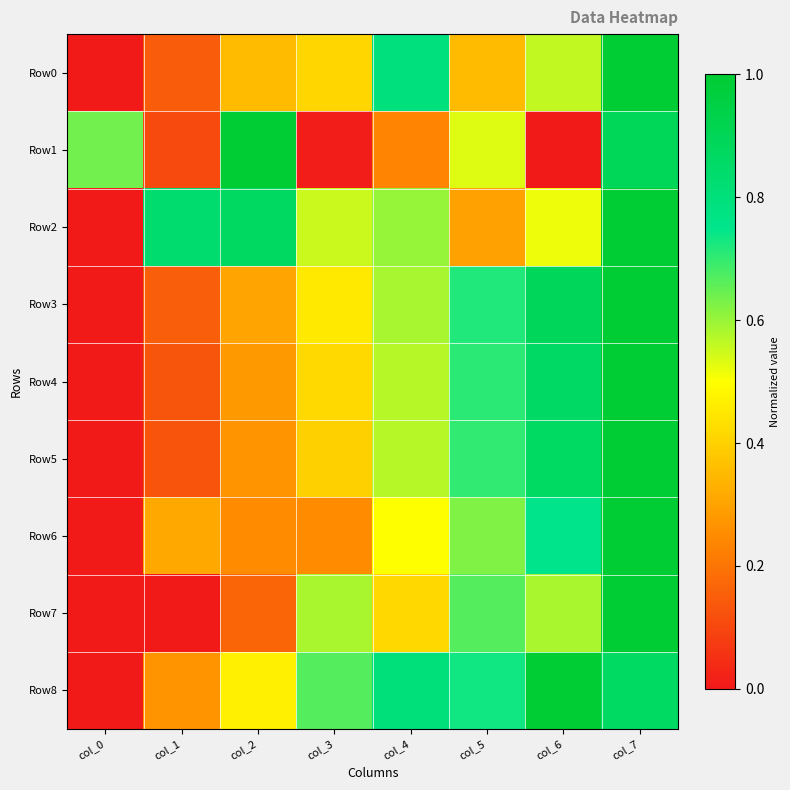

Which has a higher value, col_3 or col_6?

col_6